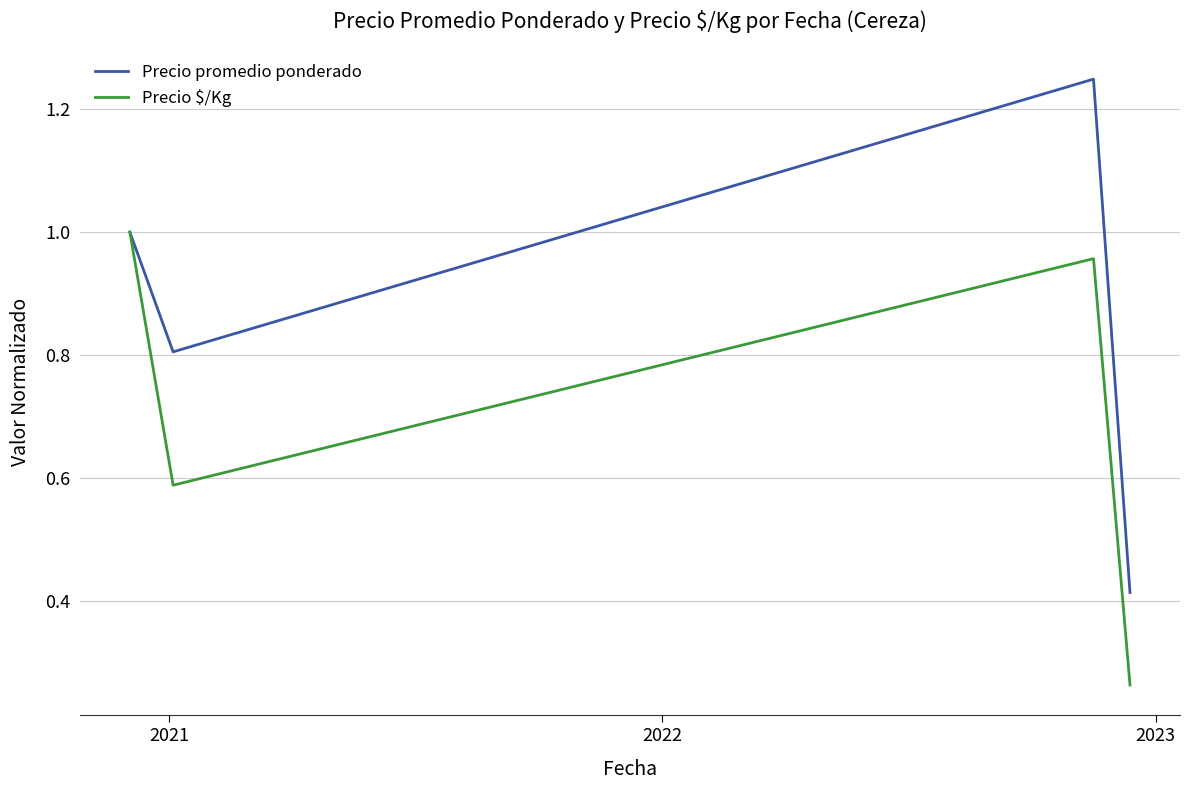

At how many categories does at least one series exceed 0?

4